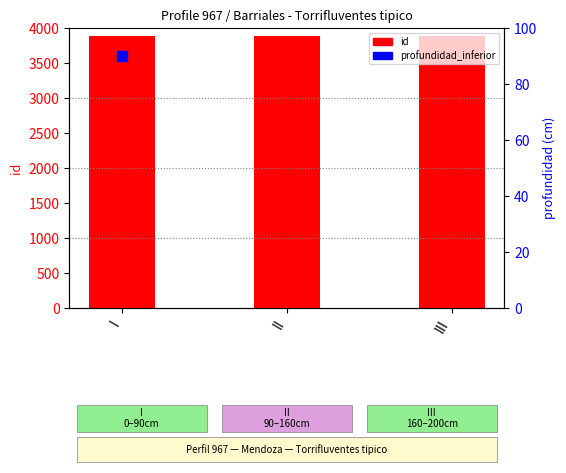

At how many categories does at least one series exceed 1477?

3